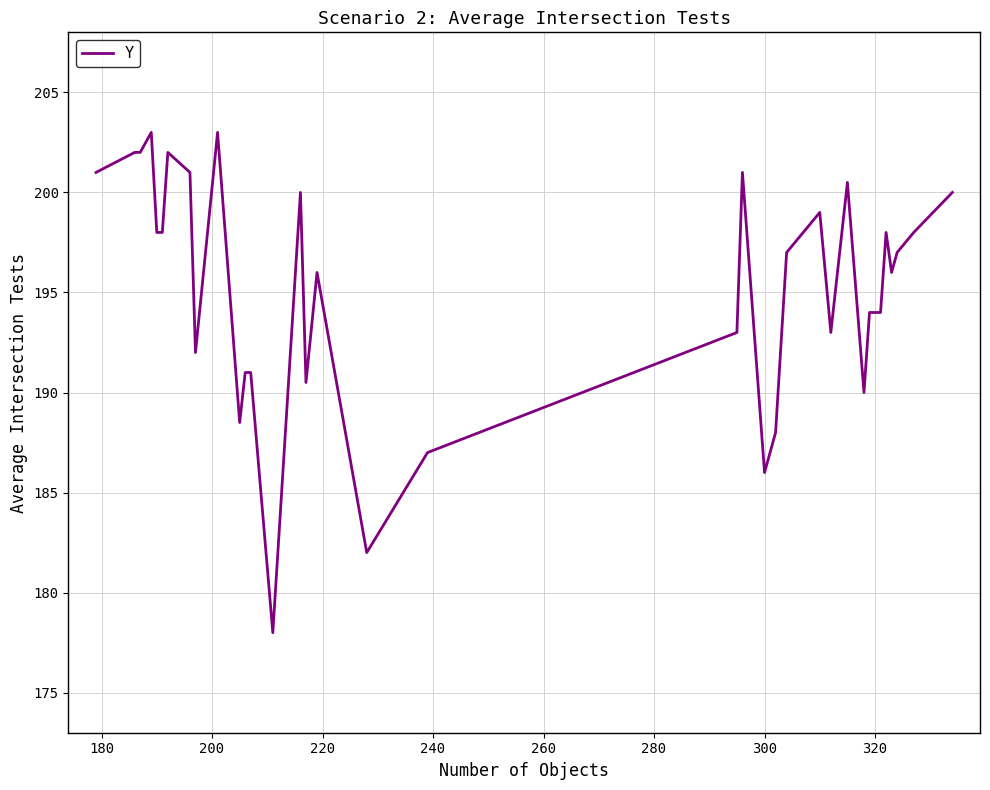

What is the smallest value displayed?

178.0